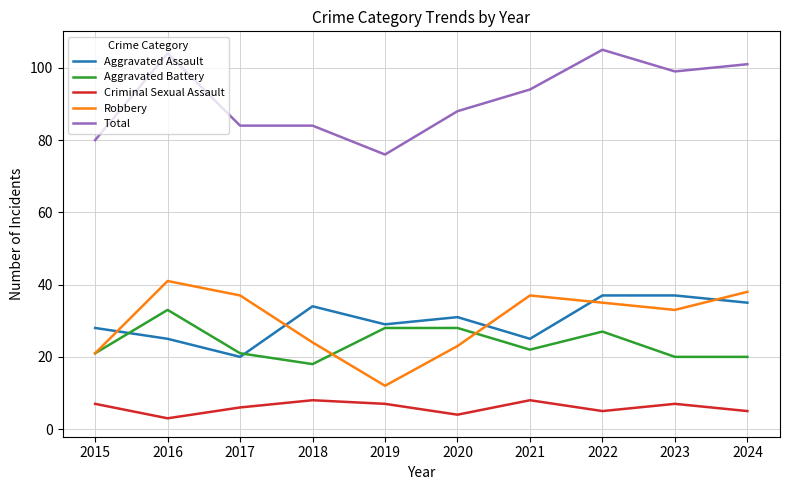

How many lines are shown in the chart?

5